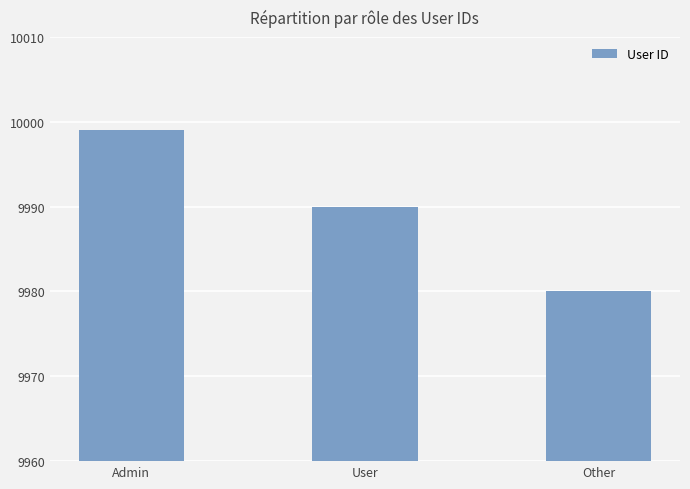

Is it true that the value at Other is 9980?

True